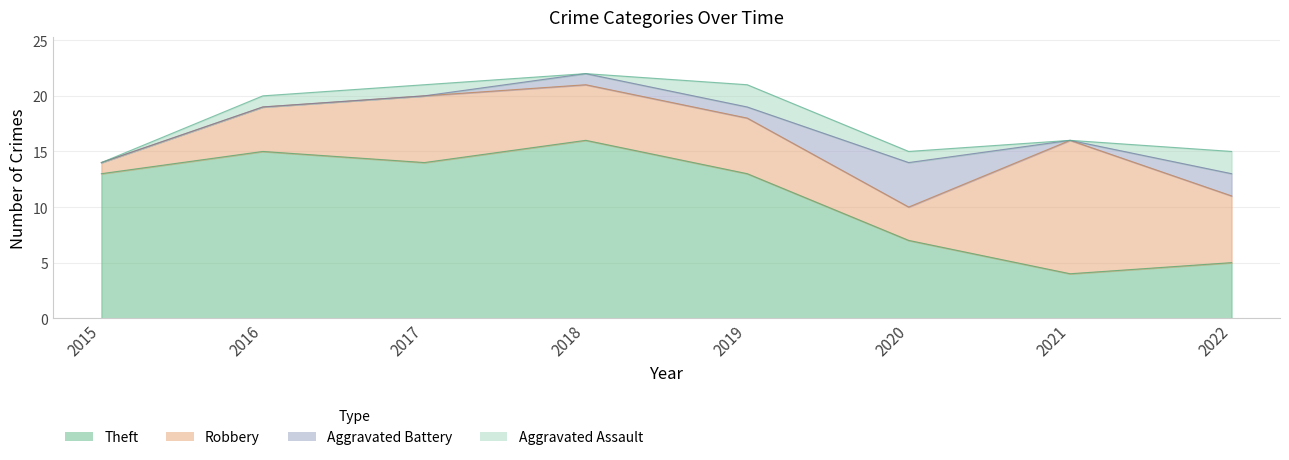

True or false: Aggravated Assault has more than 2 points higher than both neighbors.

False